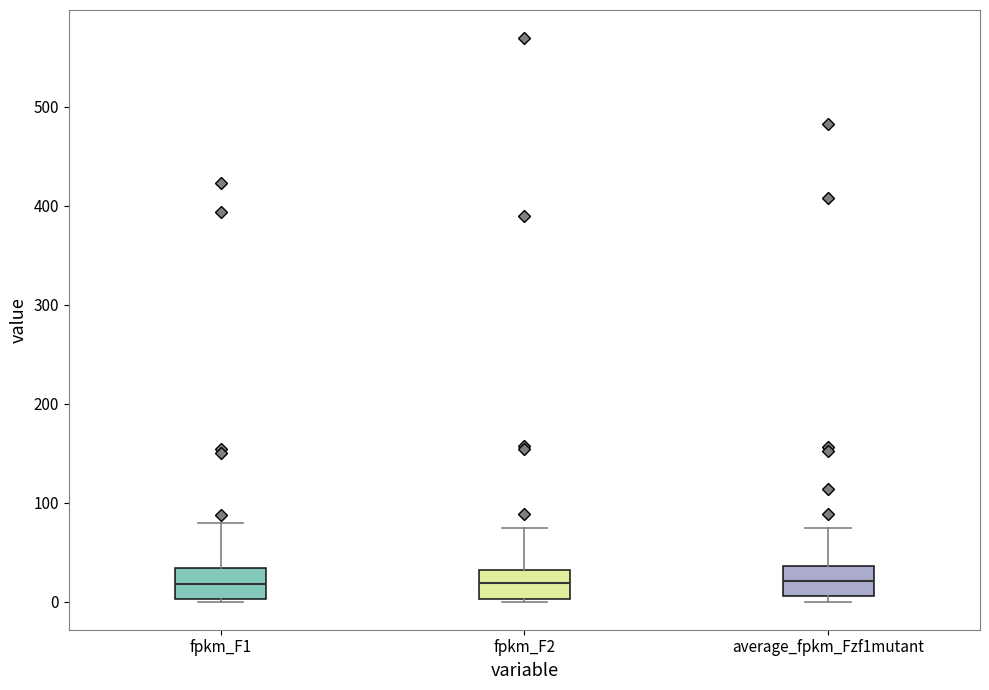

Where does the median line of the box for average_fpkm_Fzf1mutant sit on the y-axis? The values are not printed on the chart, so give them approximately, as read against the axis.

20